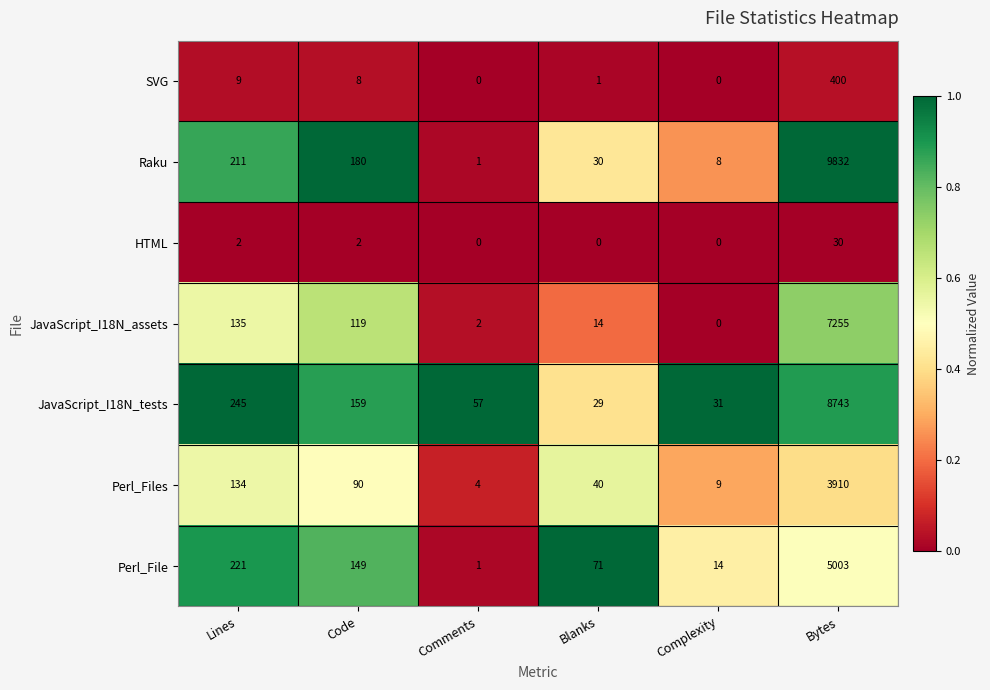

Is it true that Raku equals 1 at Comments?

True